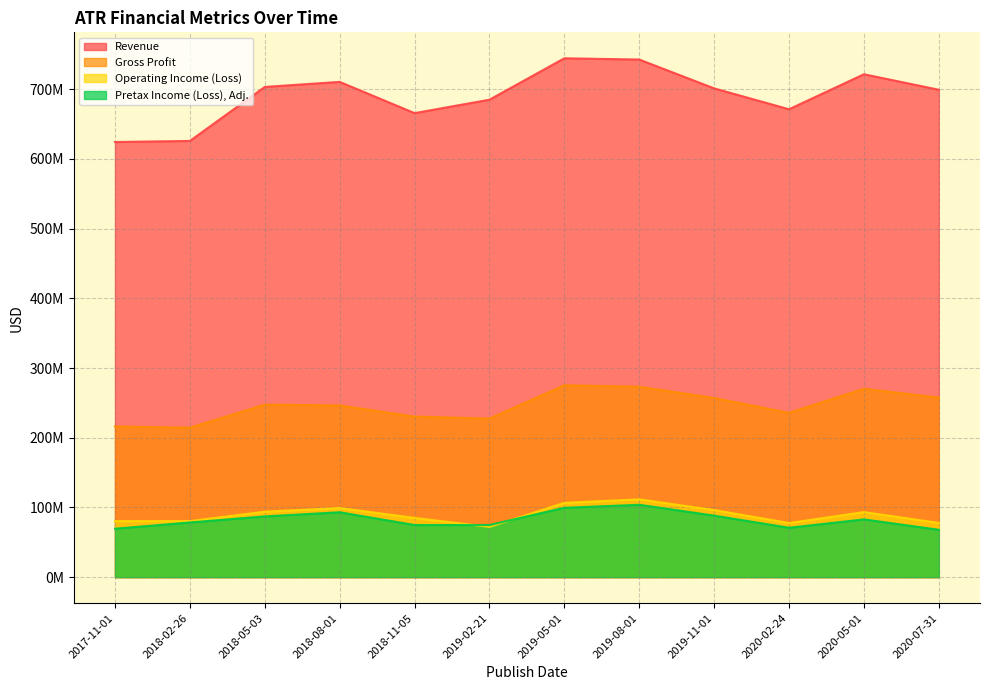

Which series changed the most between 2018-11-05 and 2020-05-01?

Revenue